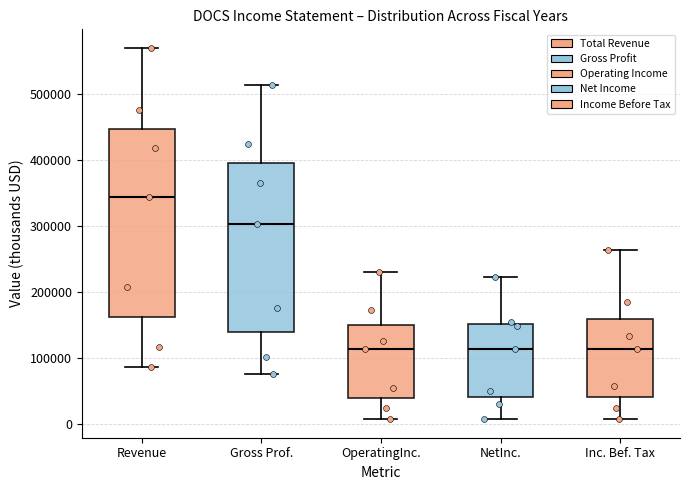

Where does the lower whisker of the box for Revenue end on the y-axis? The values are not printed on the chart, so give them approximately, as read against the axis.

90000